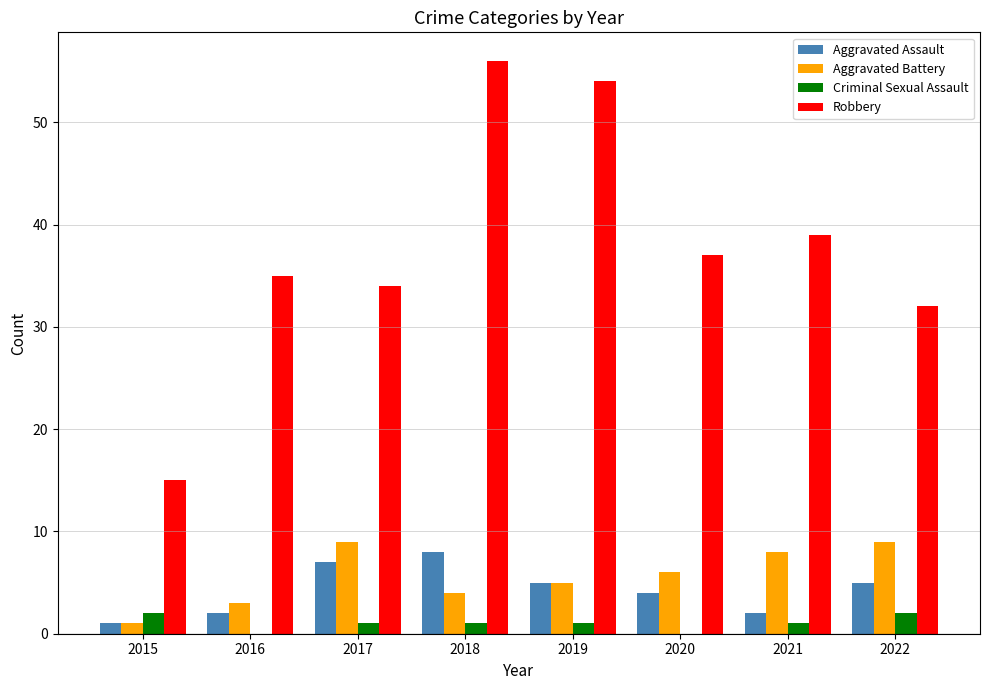

Which label corresponds to the largest value in the chart?

2018